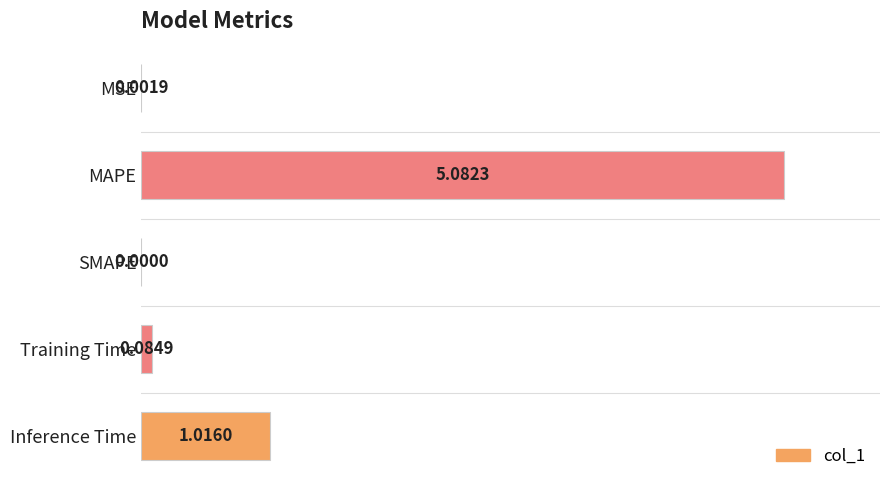

What is the sum of all values?

1.2